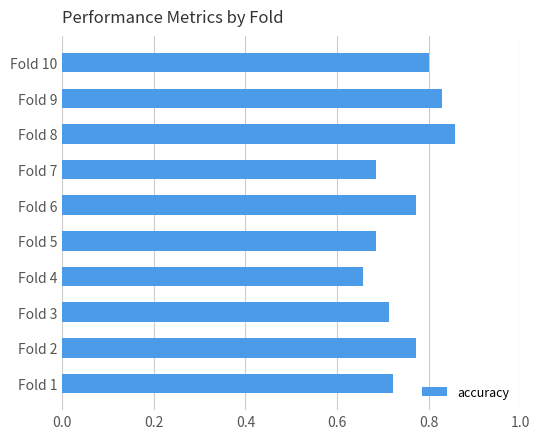

Are the bars horizontal?

Yes